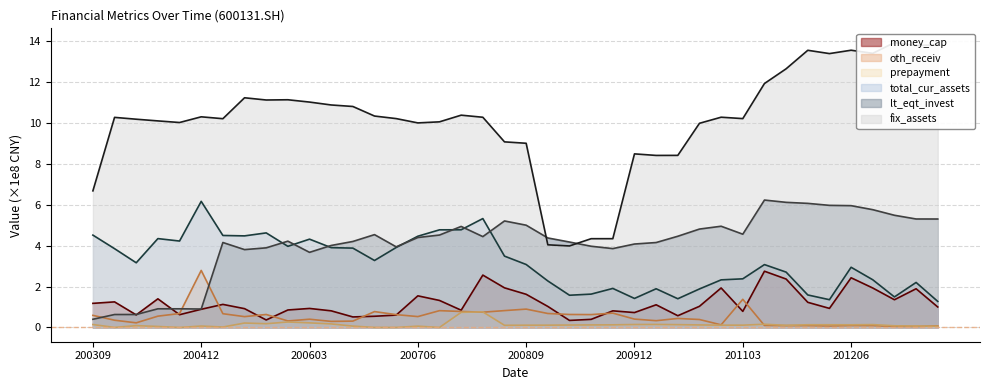

What is the total value across all series at 20050331?

20.7